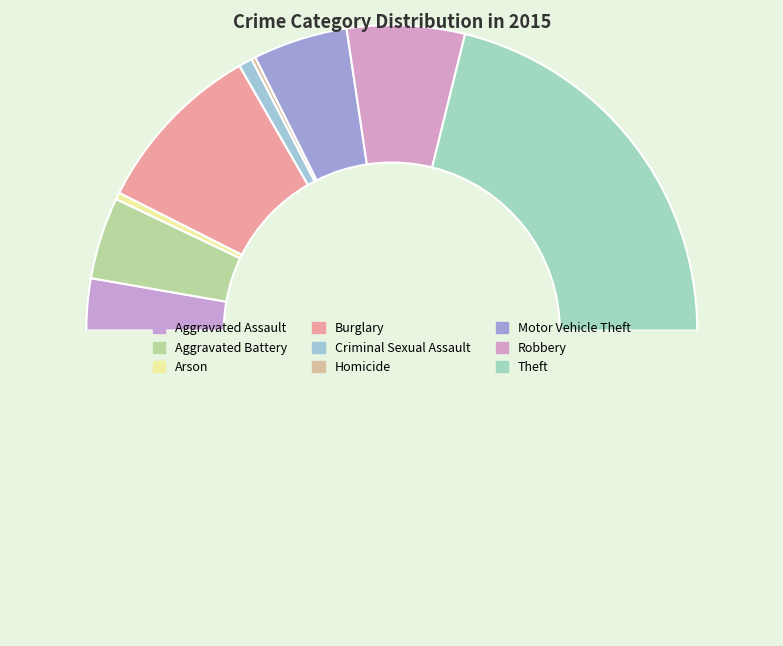

How many segments does this pie chart have?

9